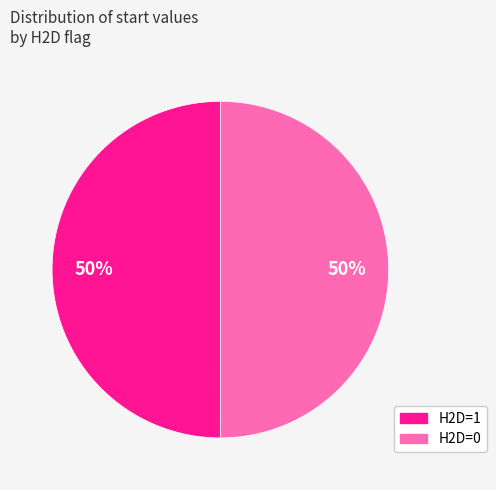

To the nearest percent, what percentage of the pie is H2D=0?

50%